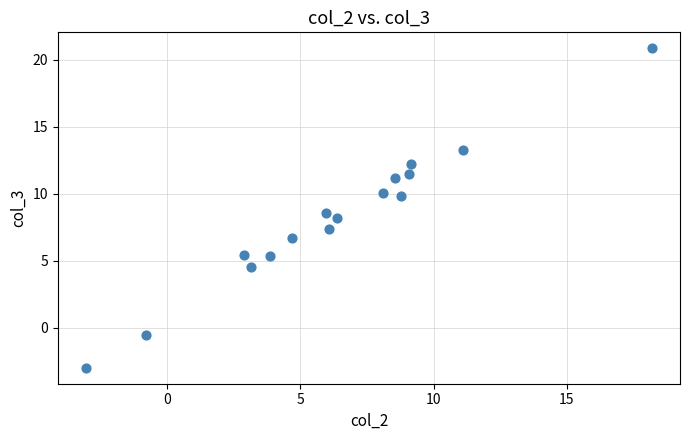

What is the range of Y values (max minus min)?

23.8